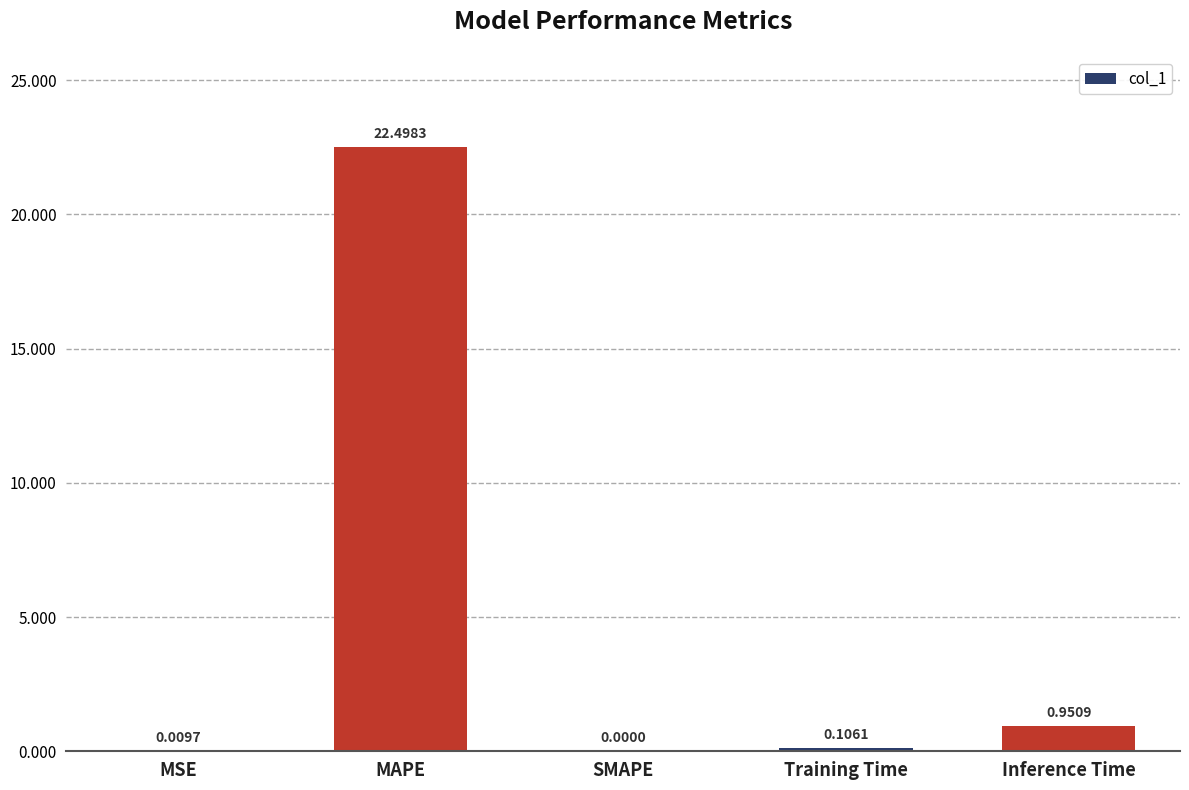

Which label corresponds to the largest value in the chart?

MAPE